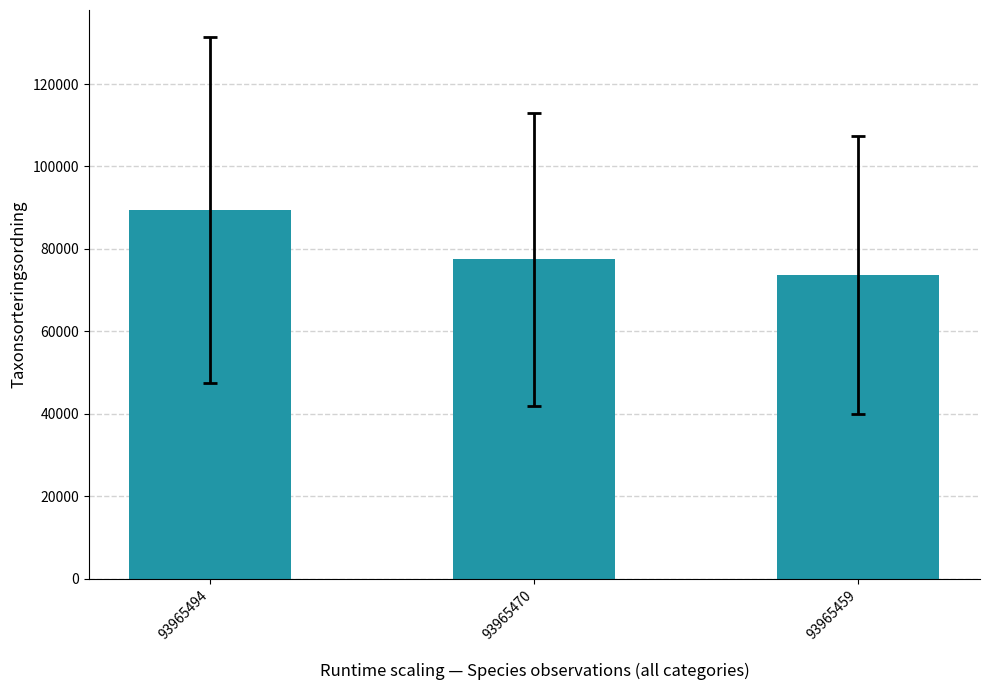

At which category does the chart reach its minimum across all series?

93965459